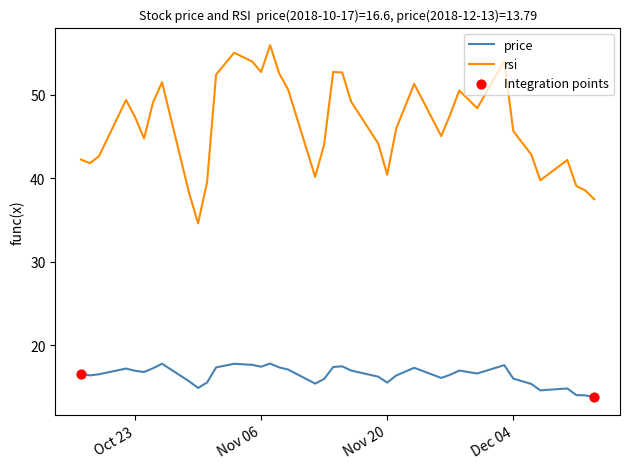

True or false: price and rsi cross at least once.

False